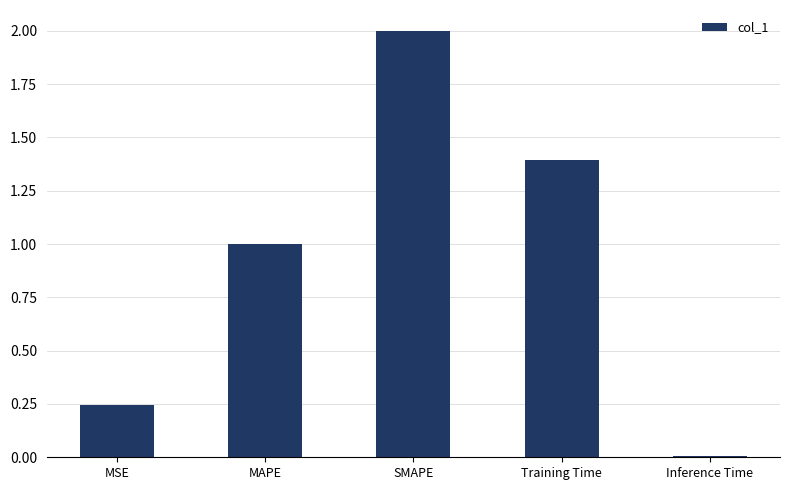

What is the label of the 1st bar from the left?

MSE